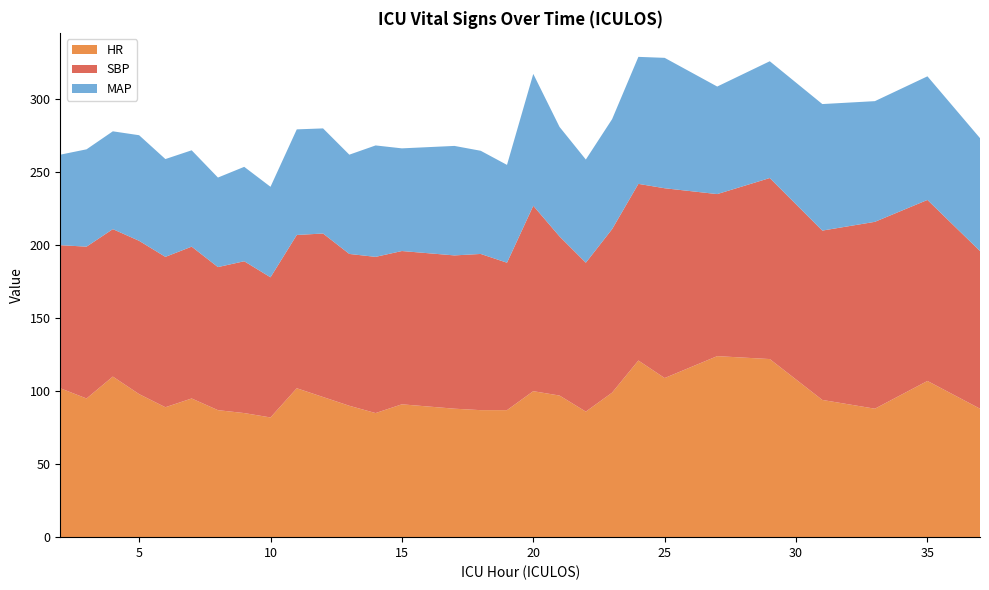

Reading right to left, list all the values displayed in this chart.

HR: 37=88.0	35=107.0	33=88.0	31=94.0	29=122.0	27=124.0	25=109.0	24=121.0	23=99.0	22=86.0	21=97.0	20=100.0	19=87.0	18=87.0	17=88.0	15=91.0	14=85.0	13=90.0	12=96.0	11=102.0	10=82.0	9=85.0	8=87.0	7=95.0	6=89.0	5=98.0	4=110.0	3=95.0	2=102.0
SBP: 37=108.0	35=124.0	33=128.0	31=116.0	29=124.0	27=111.0	25=130.0	24=121.0	23=112.0	22=102.0	21=109.0	20=127.0	19=101.0	18=107.0	17=105.0	15=105.0	14=107.0	13=104.0	12=112.0	11=105.0	10=96.0	9=104.0	8=98.0	7=104.0	6=103.0	5=105.0	4=101.0	3=104.0	2=98.0
MAP: 37=77.3	35=84.7	33=82.7	31=86.7	29=80.0	27=73.7	25=89.3	24=87.0	23=75.3	22=70.7	21=75.0	20=90.3	19=67.0	18=70.7	17=75.0	15=70.3	14=76.3	13=68.0	12=72.0	11=72.3	10=62.0	9=64.7	8=61.3	7=66.0	6=67.0	5=72.3	4=67.0	3=66.7	2=62.0